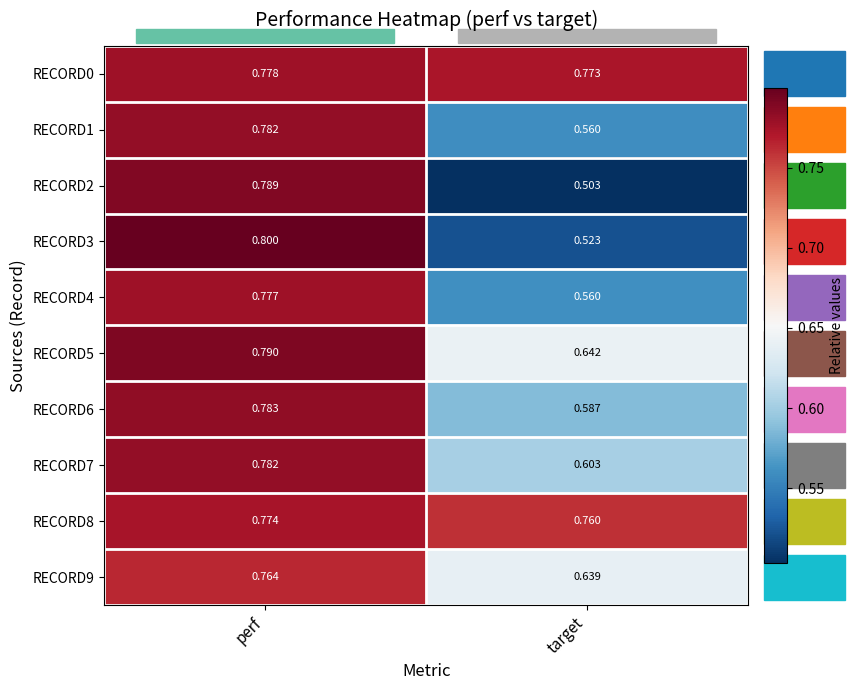

List the labels in order of RECORD9 value, largest first.

perf, target